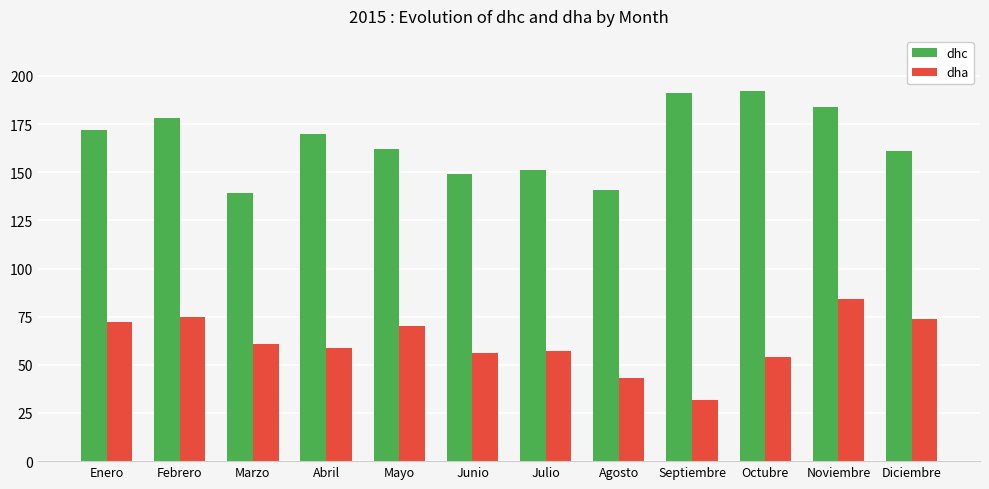

Which series changed the most between Enero and Mayo?

dhc